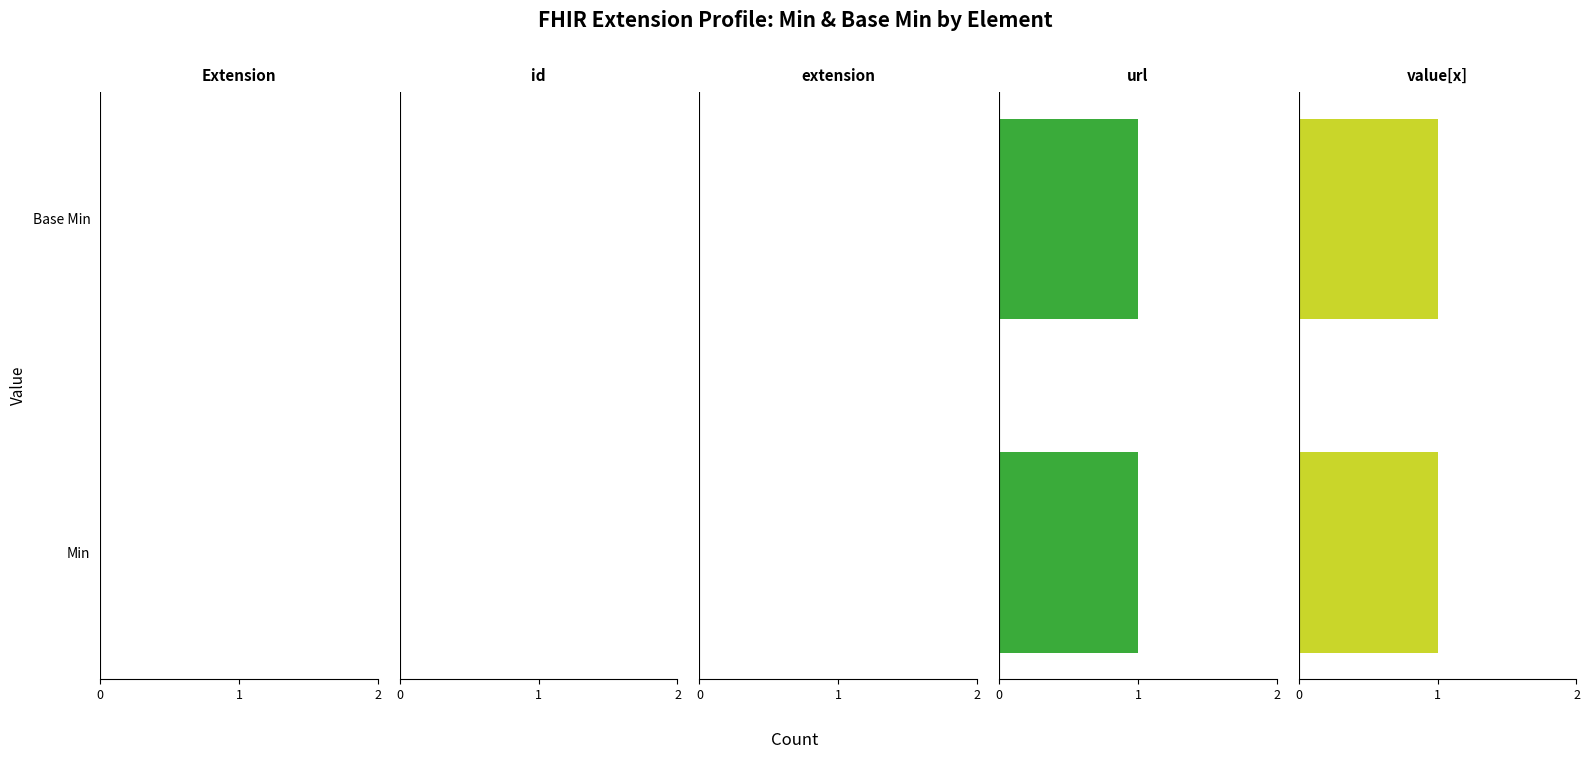

What is the difference between the Base Min values at Extension.url and Extension?

1